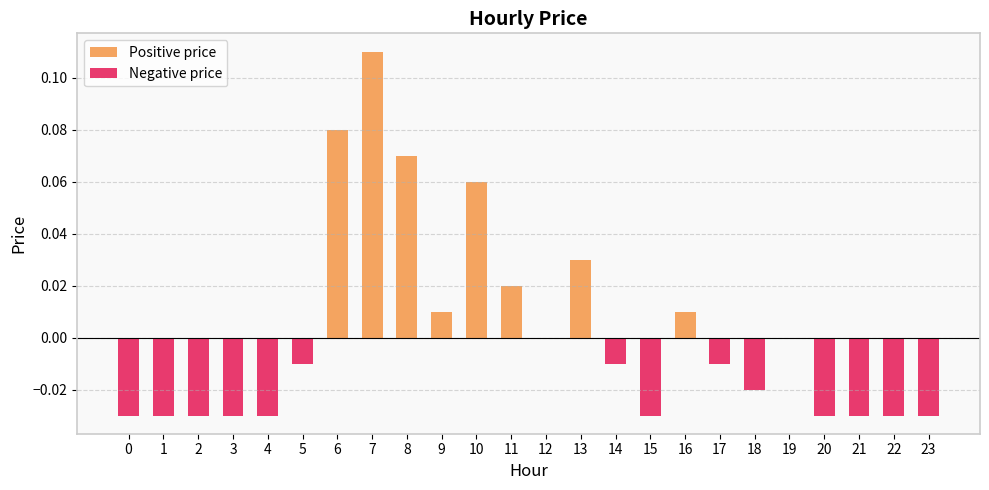

How many values in the Negative price series are below 0?

14